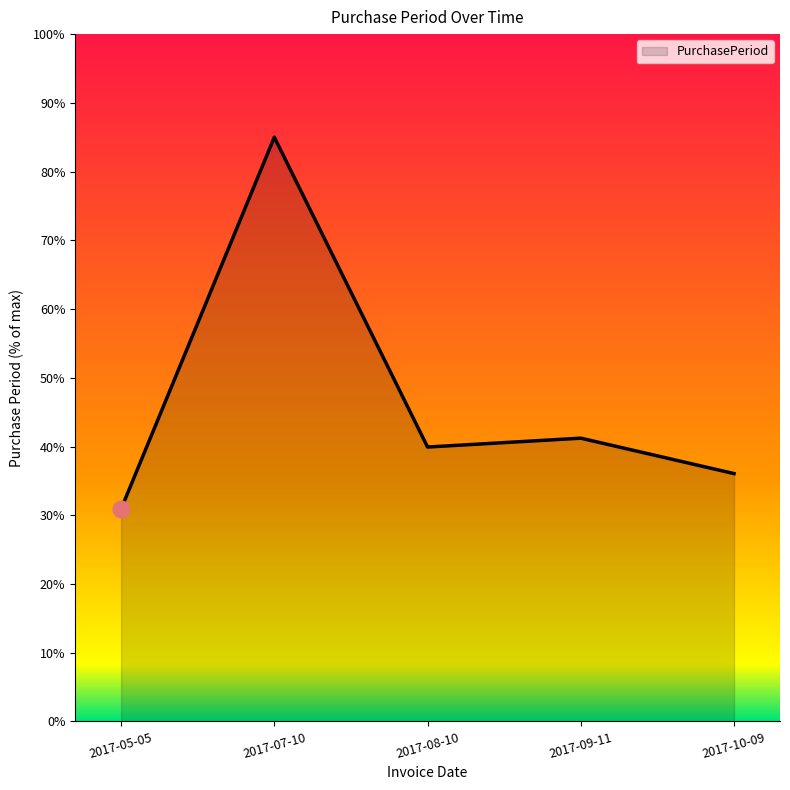

At which category does the data reach its first local valley?

2017-08-10